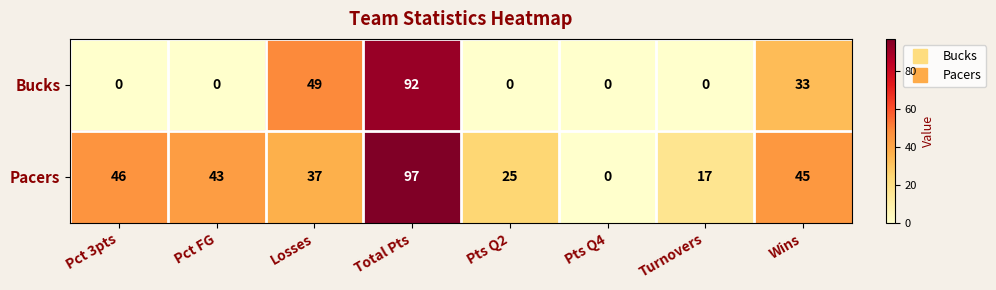

What is the approximate value of Pacers at Pts Q2, to the nearest 5?

25